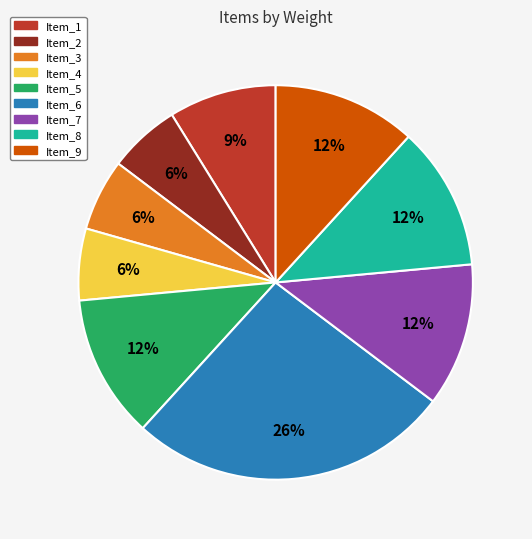

The Item_7 slice represents 3% of the pie. True or false?

False